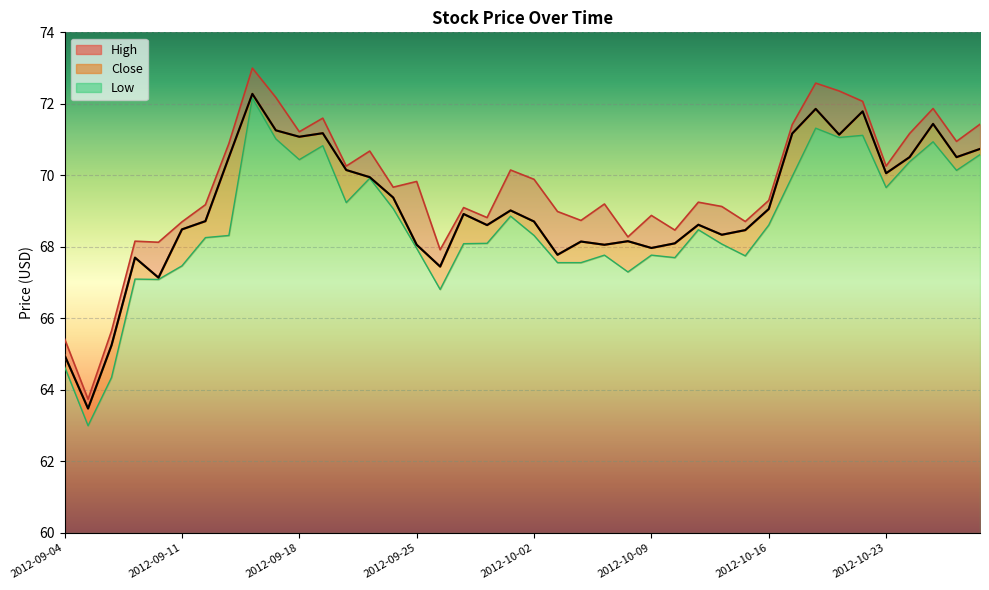

True or false: High has more than 2 interior local peaks.

True